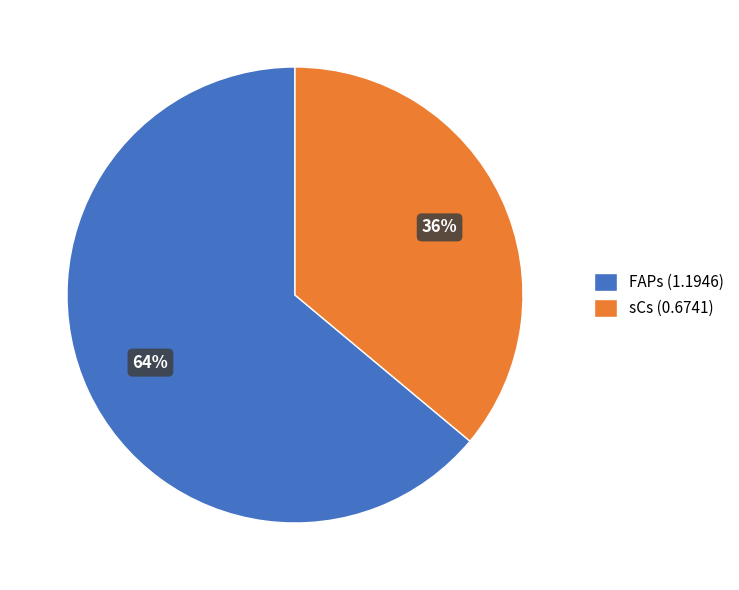

What percentage is the sCs slice, to the nearest percent?

36%